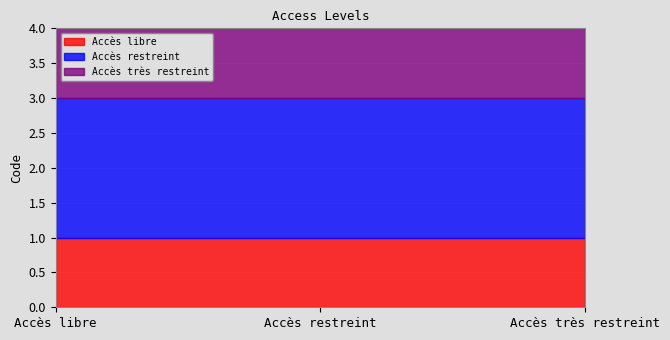

Reading left to right, transcribe all the data shown in this chart.

Accès libre: 1	1	1
Accès restreint: 2	2	2
Accès très restreint: 3	3	3